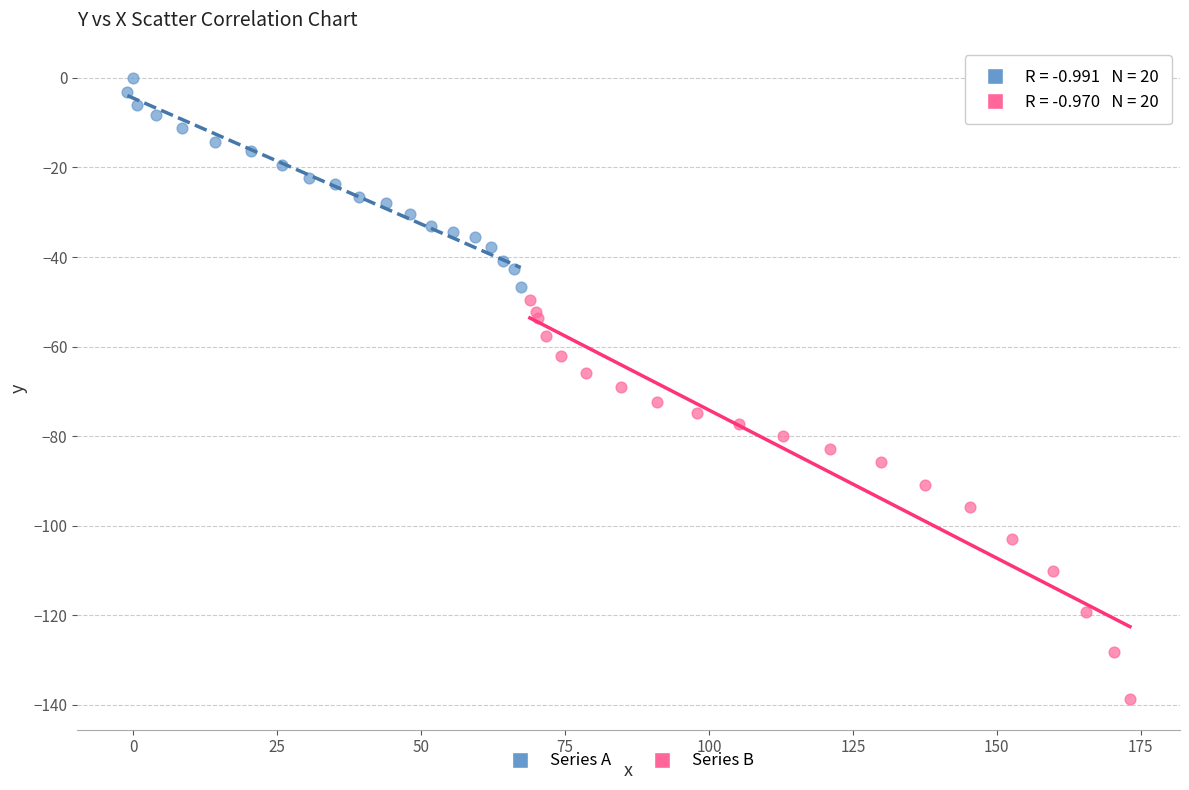

Which series reaches the maximum Y coordinate?

Series A